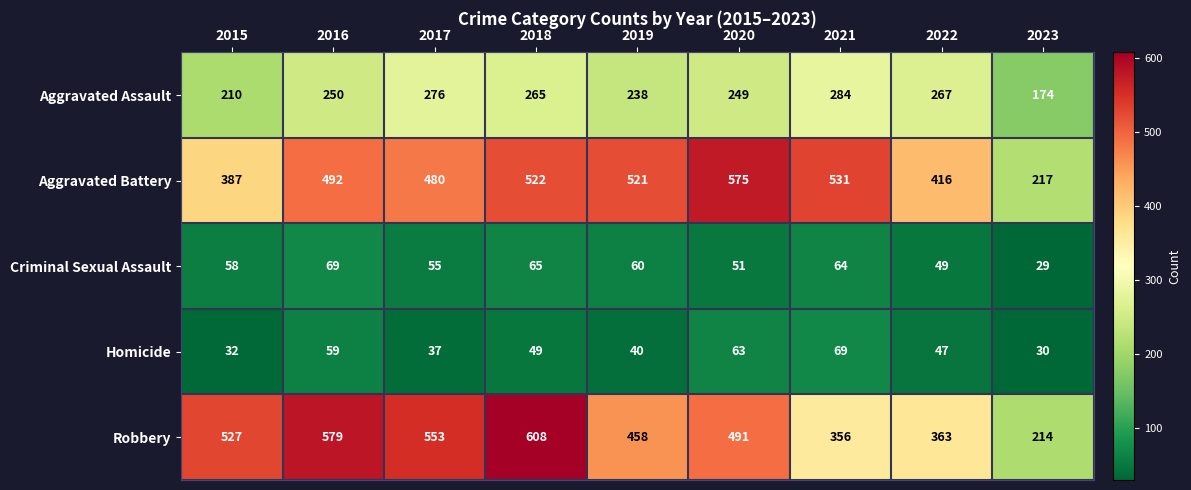

Which category has the highest value in the Aggravated Battery series?

2020